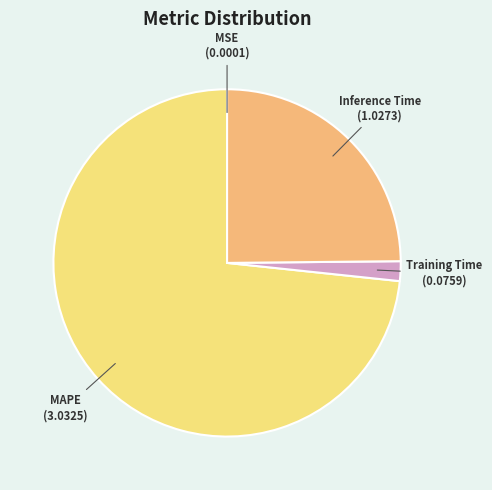

Does Training Time represent more than half of the total?

No